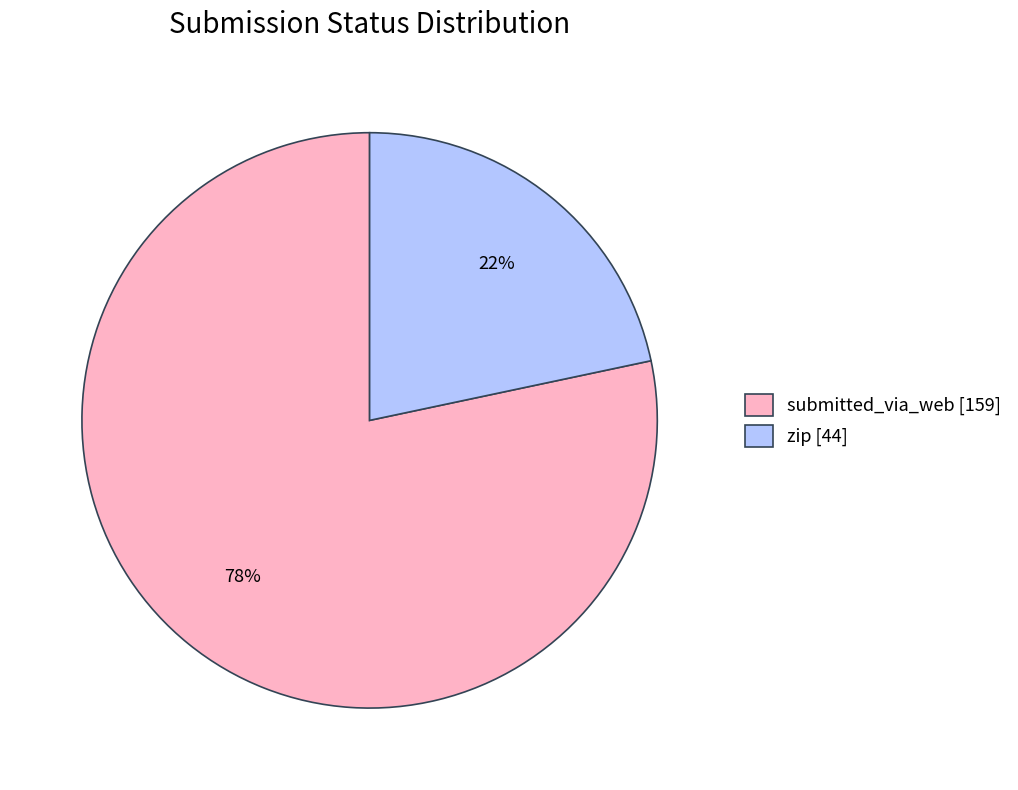

Which has a higher value, submitted_via_web [159] or zip [44]?

submitted_via_web [159]